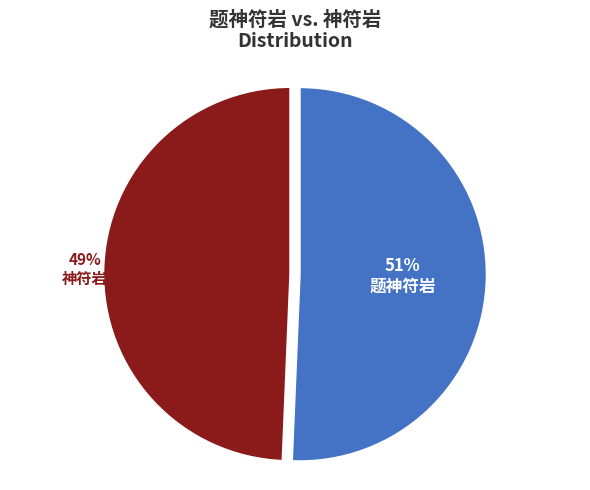

Count the number of slices in the pie.

2